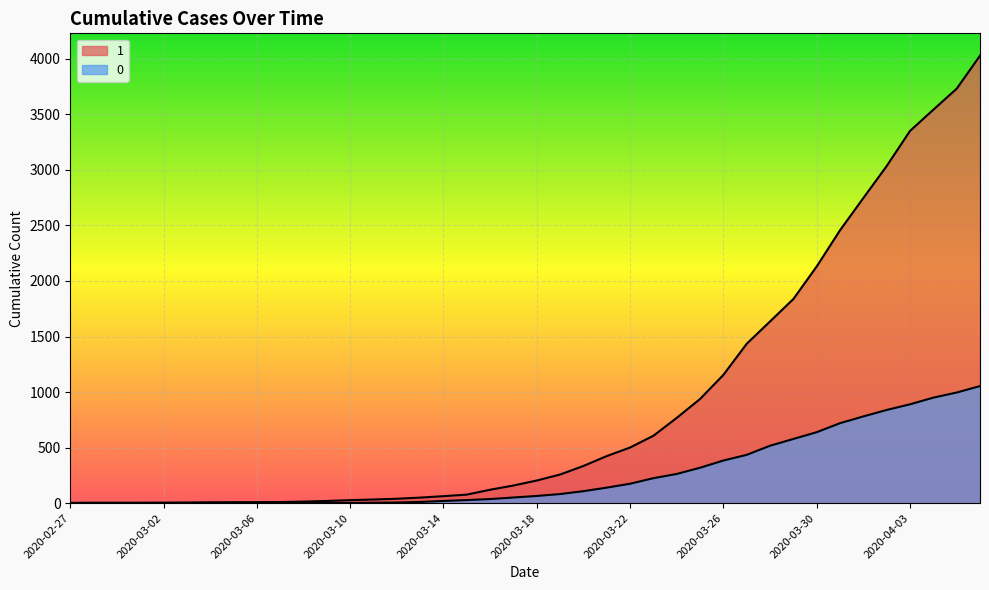

How many data points in 1 are less than 204?

20